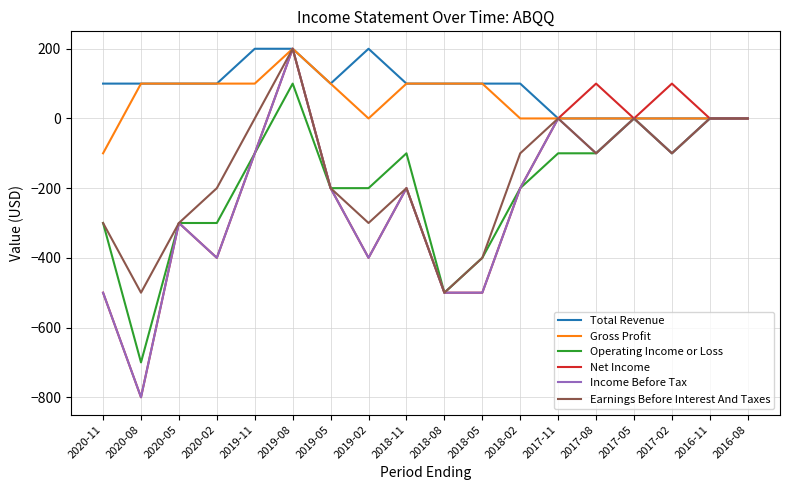

True or false: Operating Income or Loss has a value of -500 at 2018-08.

True